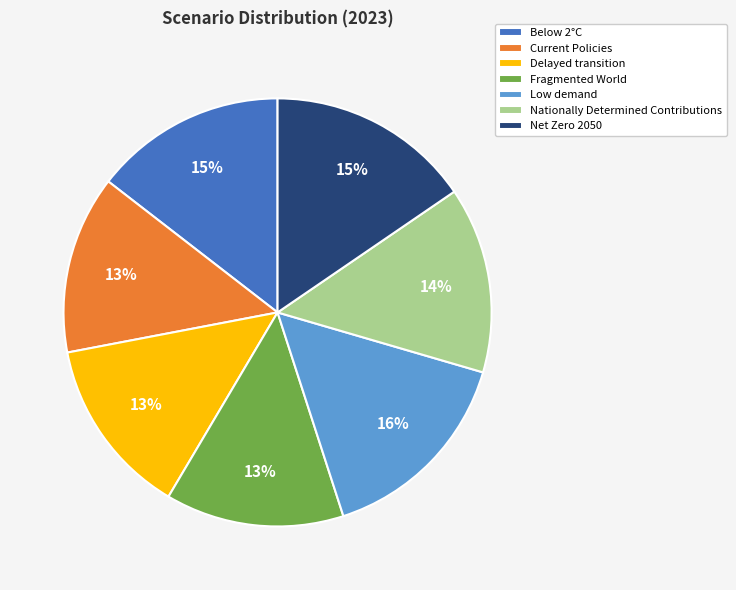

Combined, do Net Zero 2050 and Low demand account for over 50%?

No